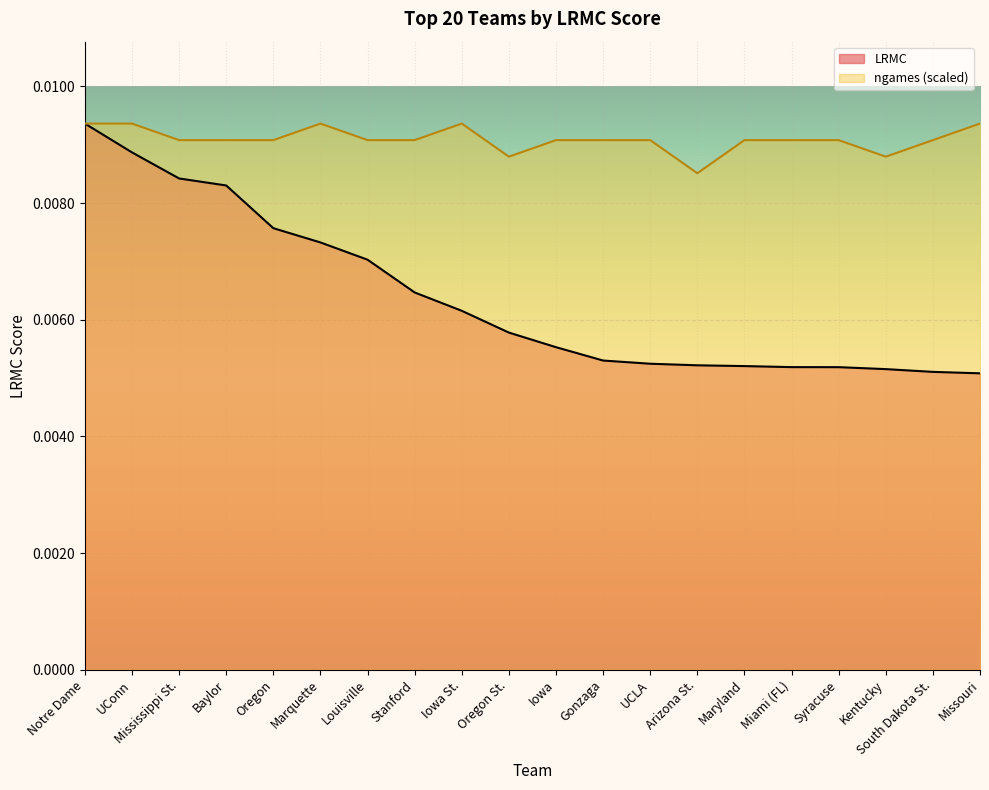

True or false: LRMC has a value of 0.0 at South Dakota St..

True